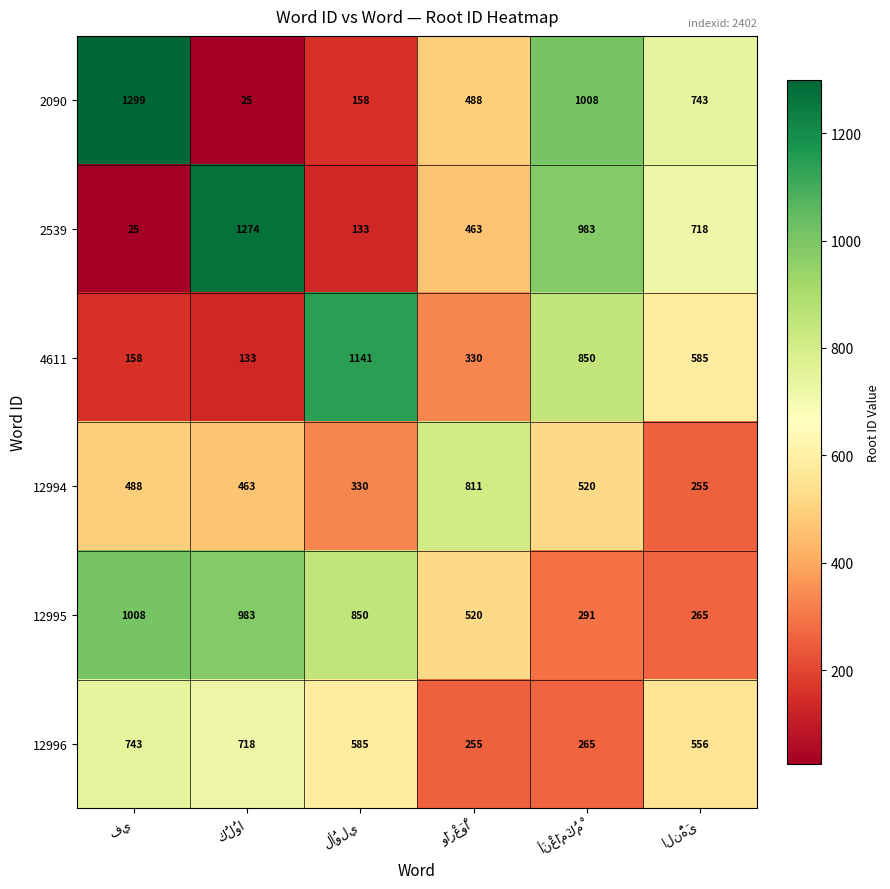

At how many categories does at least one series exceed 303?

6